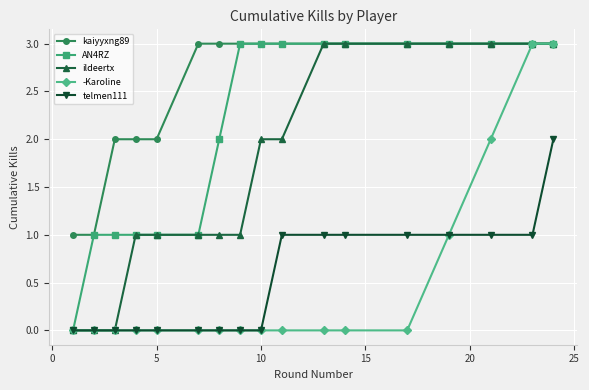

True or false: kaiyyxng89 and telmen111 intersect in this chart.

False